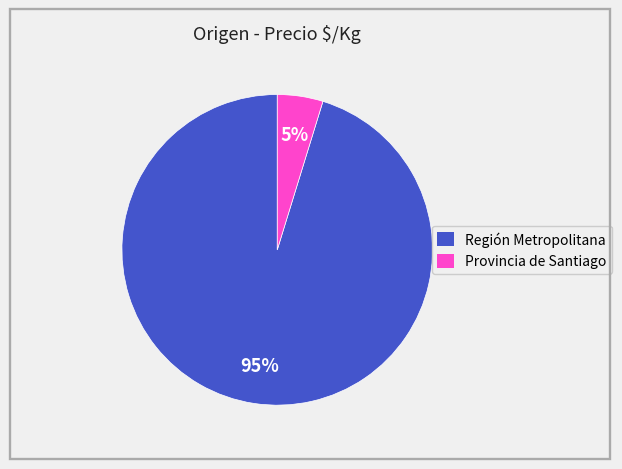

Which has a higher value, Región Metropolitana or Provincia de Santiago?

Región Metropolitana